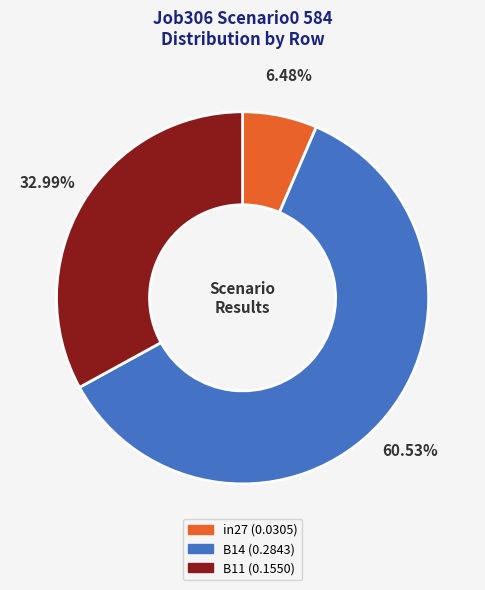

What is the majority slice?

B14